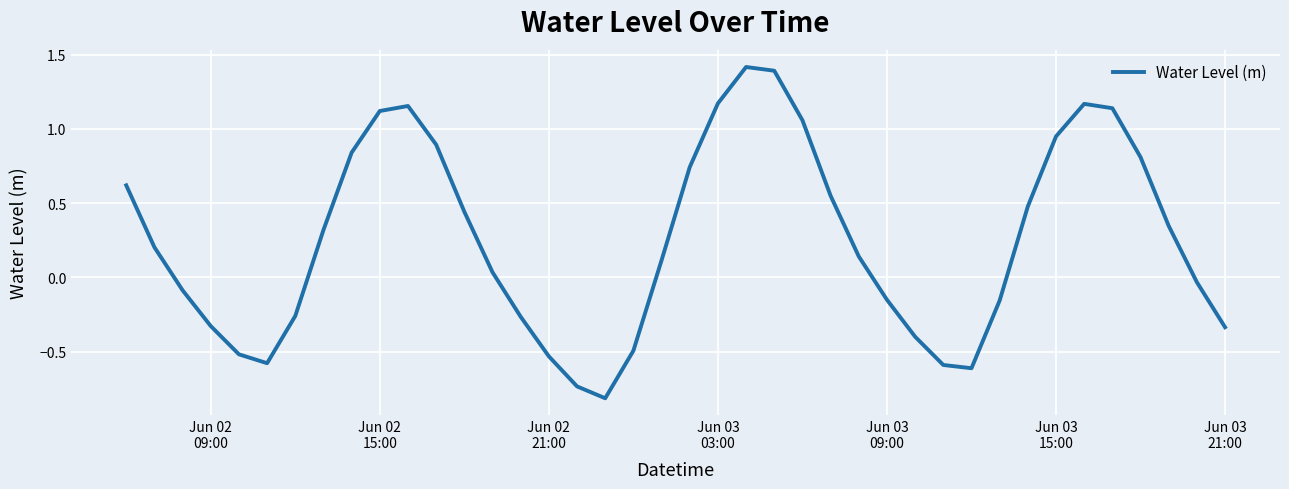

How many lines are shown in the chart?

1